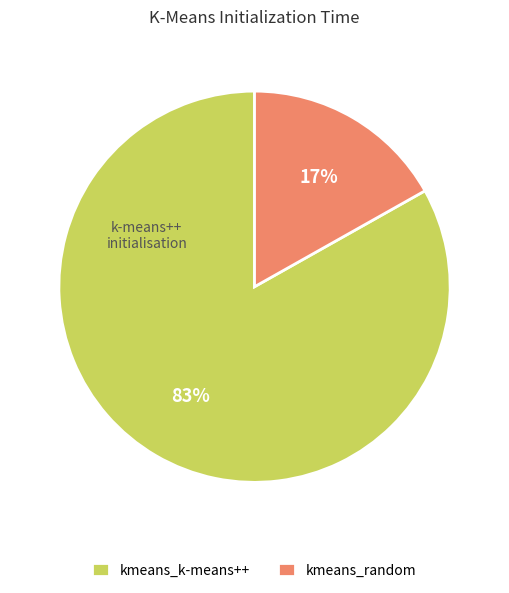

To the nearest percent, what is the average slice percentage?

50%